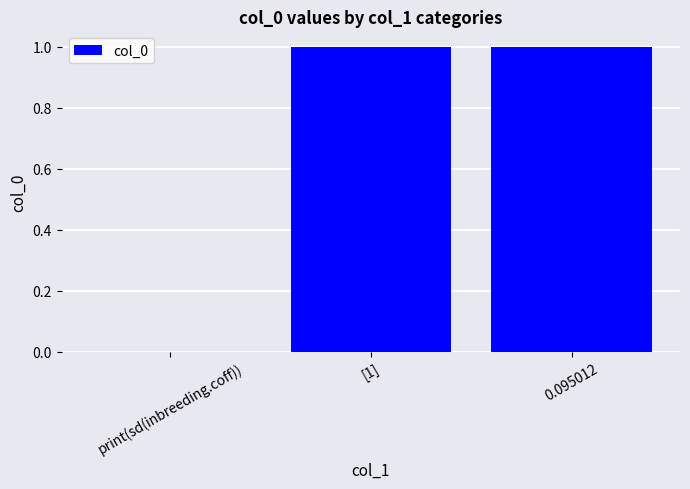

The chart shows a value of 1 at [1]. True or false?

True